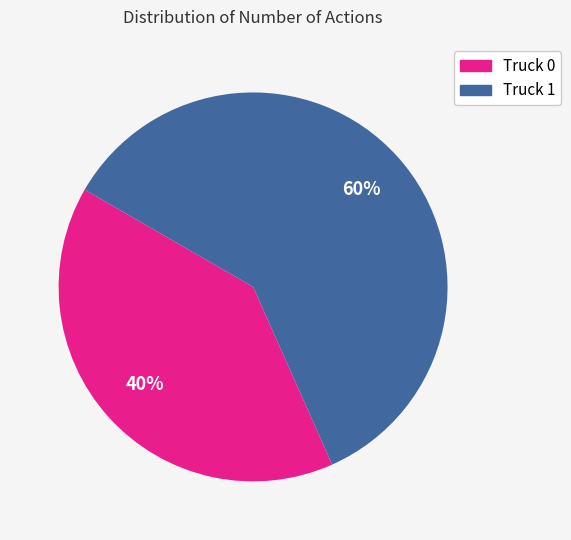

Which slice represents more than half of the pie?

Truck 1